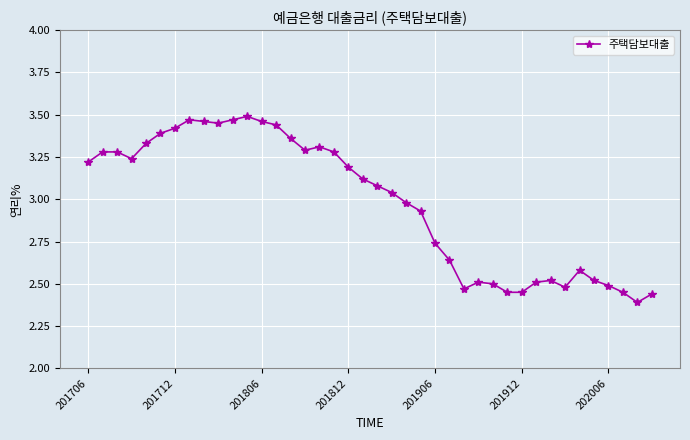

True or false: the data has more than 2 interior local peaks.

True